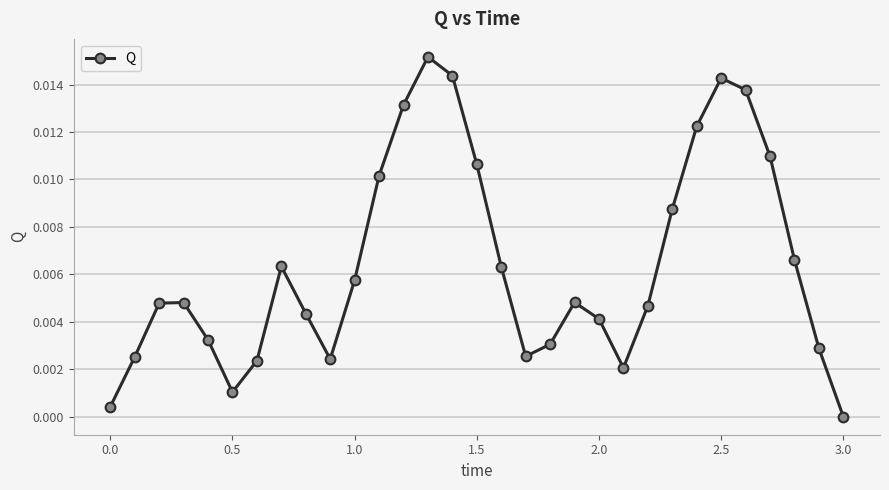

How many interior local valleys (lower than both neighbors) does the data have?

4